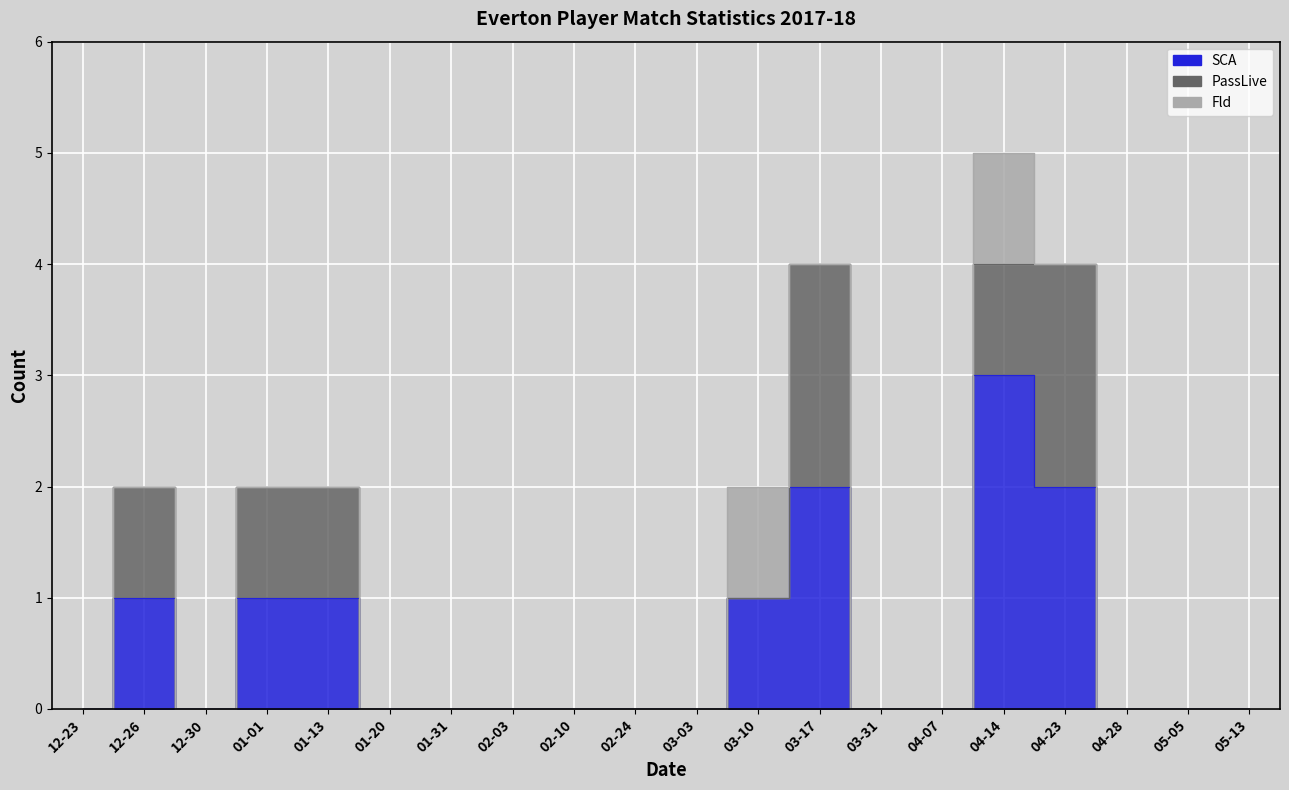

Count the PassLive values in the range 0 to 1.

18